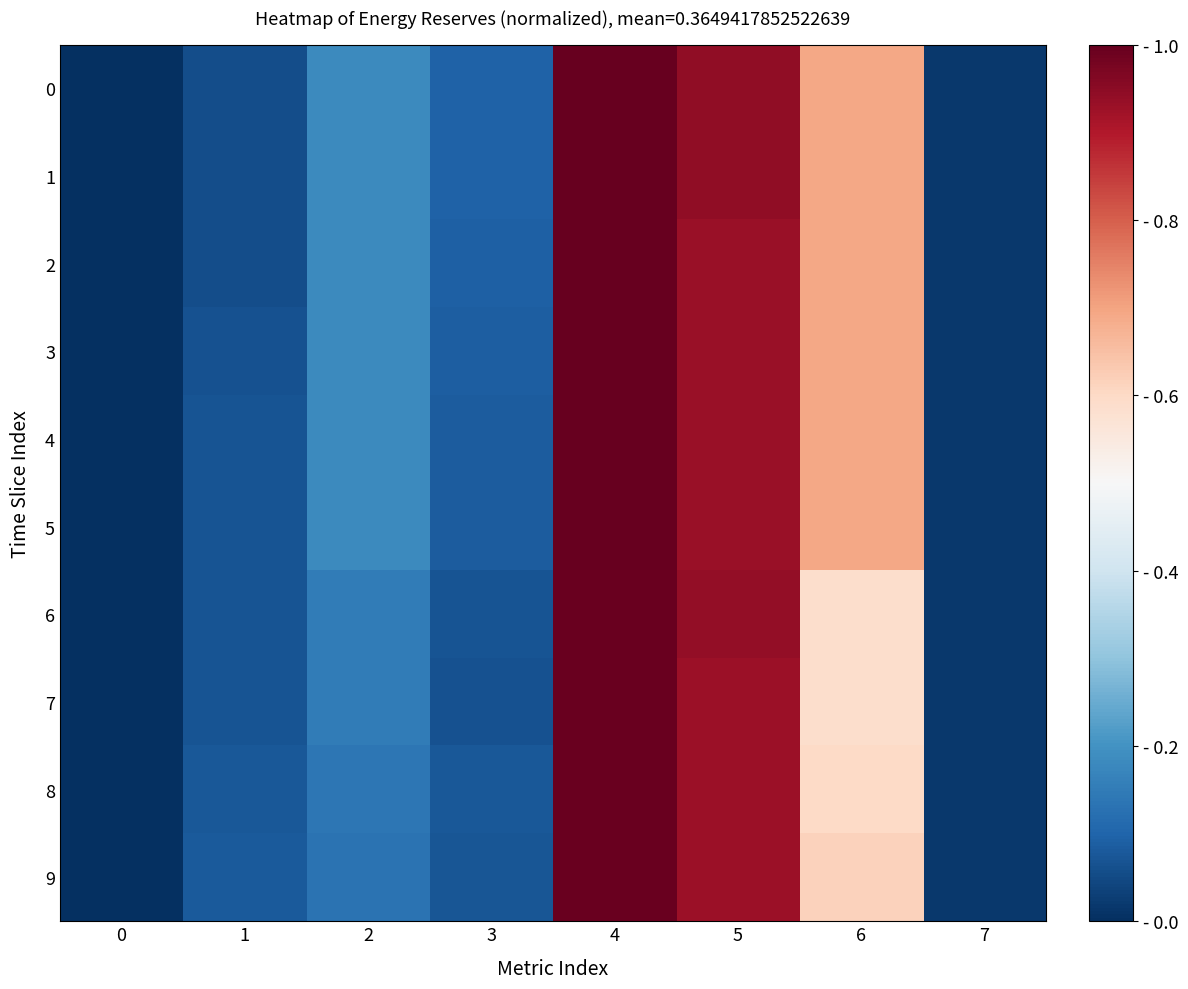

Reading right to left, extract all data points from this chart.

0: 7=0.0	6=0.7	5=0.9	4=1.0	3=0.1	2=0.2	1=0.1	0=0.0
1: 7=0.0	6=0.7	5=0.9	4=1.0	3=0.1	2=0.2	1=0.1	0=0.0
2: 7=0.0	6=0.7	5=0.9	4=1.0	3=0.1	2=0.2	1=0.1	0=0.0
3: 7=0.0	6=0.7	5=0.9	4=1.0	3=0.1	2=0.2	1=0.1	0=0.0
4: 7=0.0	6=0.7	5=0.9	4=1.0	3=0.1	2=0.2	1=0.1	0=0.0
5: 7=0.0	6=0.7	5=0.9	4=1.0	3=0.1	2=0.2	1=0.1	0=0.0
6: 7=0.0	6=0.6	5=0.9	4=1.0	3=0.1	2=0.2	1=0.1	0=0.0
7: 7=0.0	6=0.6	5=0.9	4=1.0	3=0.1	2=0.2	1=0.1	0=0.0
8: 7=0.0	6=0.6	5=0.9	4=1.0	3=0.1	2=0.1	1=0.1	0=0.0
9: 7=0.0	6=0.6	5=0.9	4=1.0	3=0.1	2=0.1	1=0.1	0=0.0